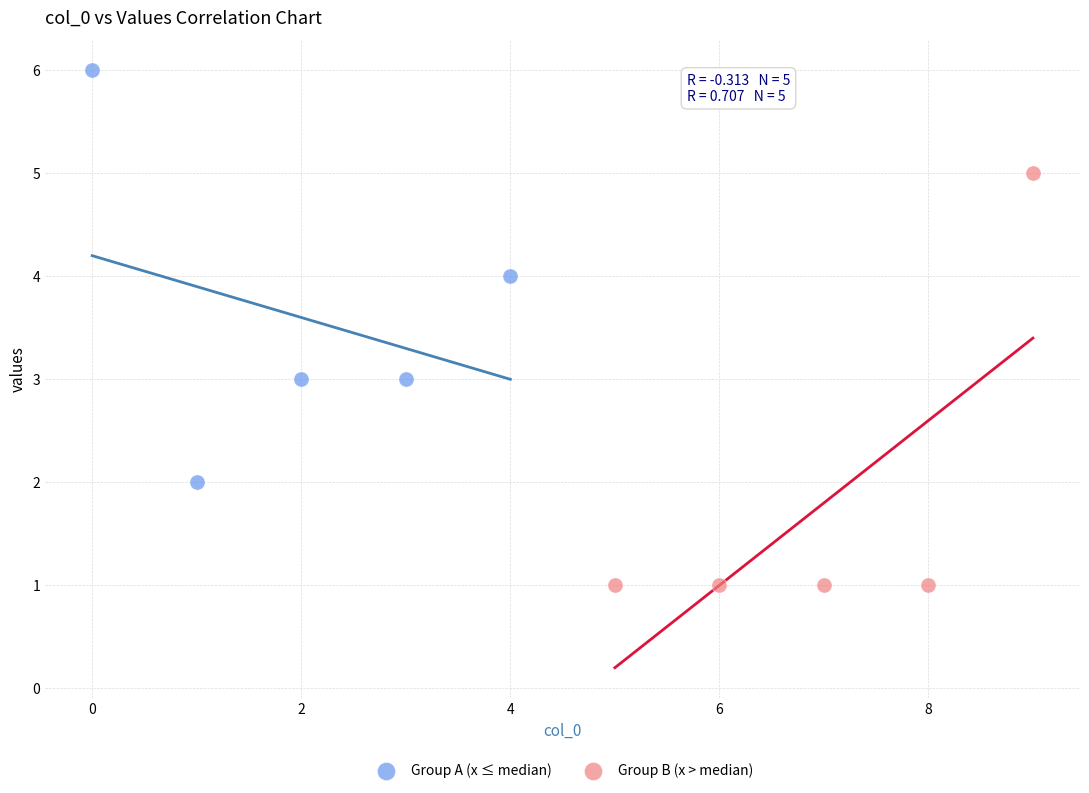

Which series reaches the maximum Y coordinate?

Group A (x ≤ median)